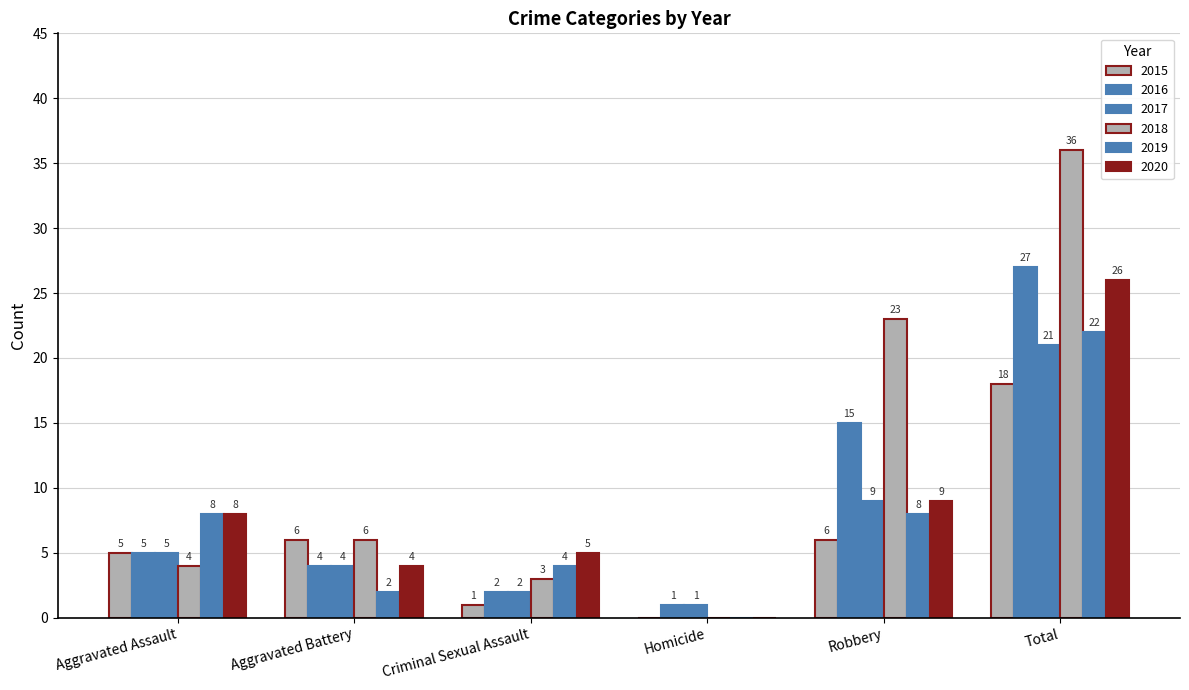

Rank the series at Aggravated Battery from highest to lowest value.

2015, 2018, 2016, 2017, 2020, 2019